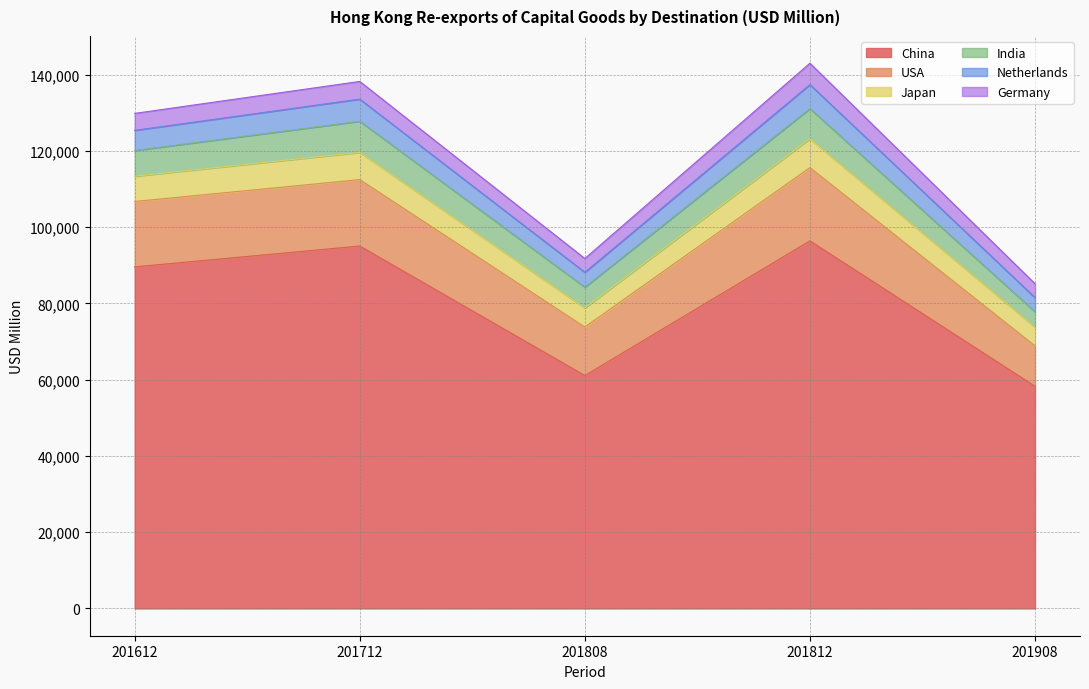

What is the total value across all series at 201808?

91759.8